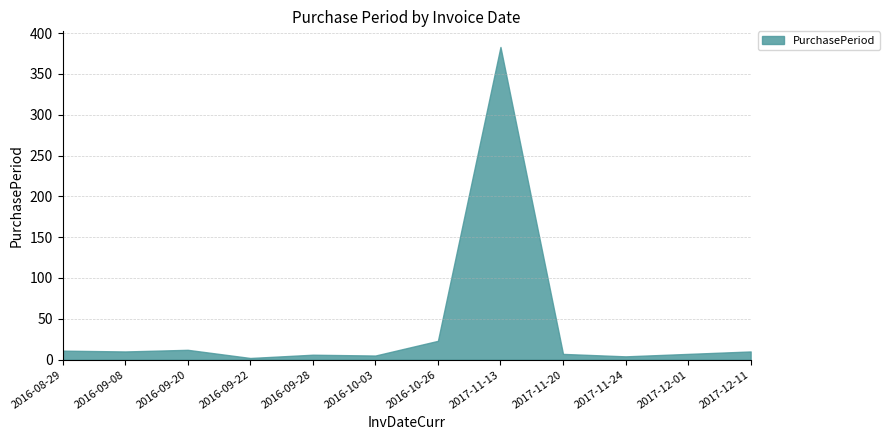

The chart shows a value of 7 at 2017-11-20. True or false?

True